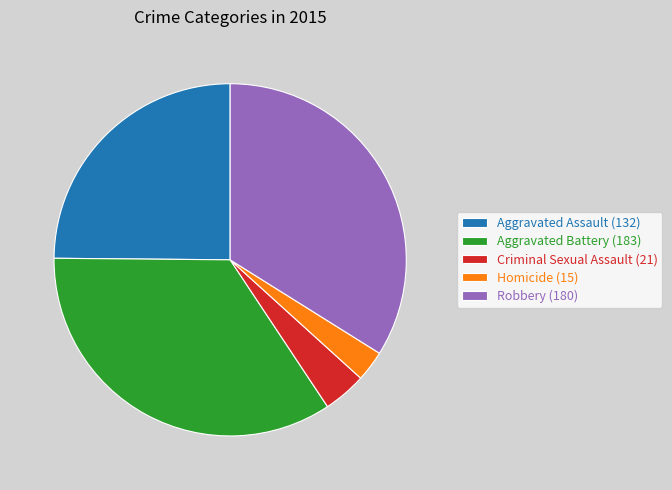

True or false: Robbery (180) accounts for 34% of the total.

True